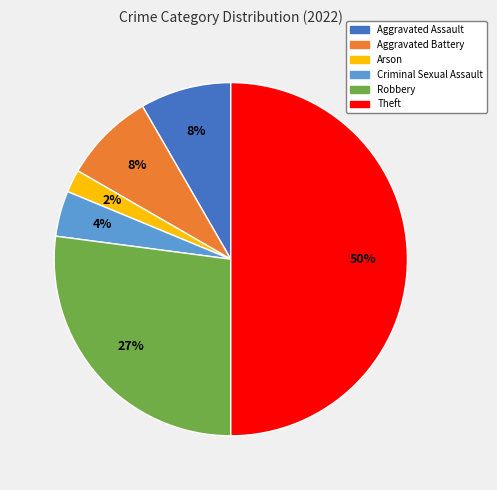

What is the largest slice in the pie chart?

Theft